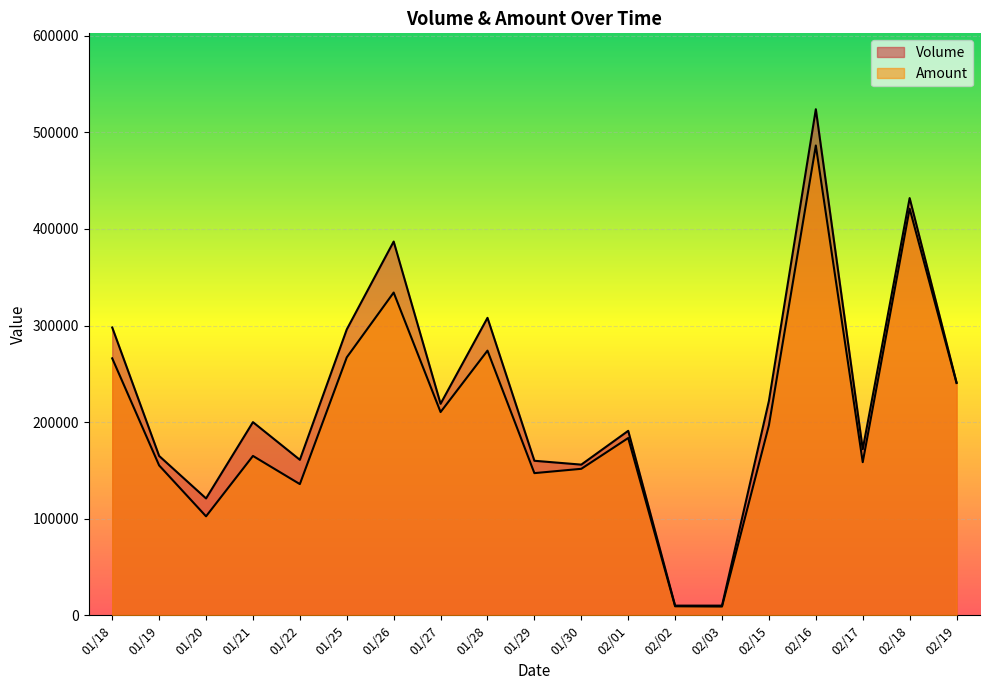

True or false: Volume has a value of 121000 at 01/20.

True